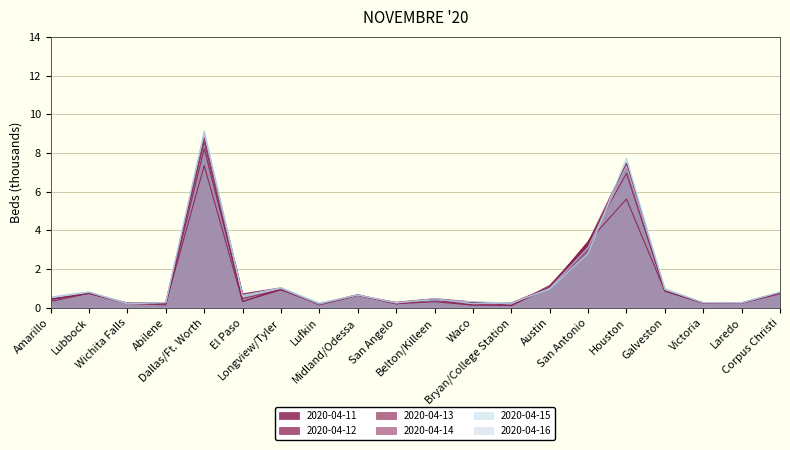

What is the label of the 9th point from the left?

Midland/Odessa